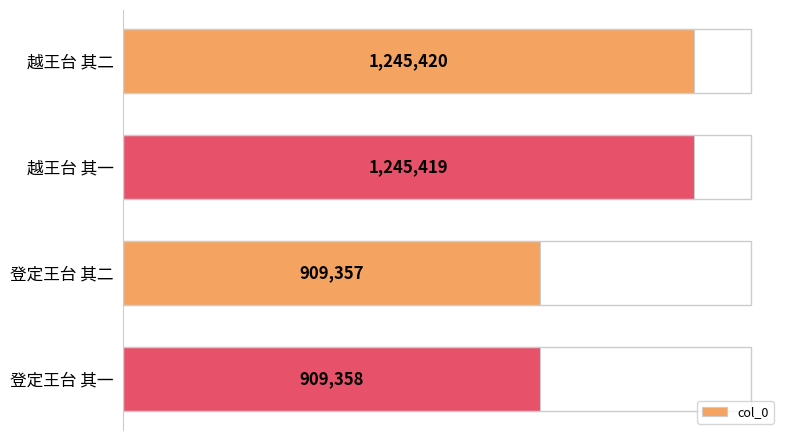

How many categories are shown in the chart?

4